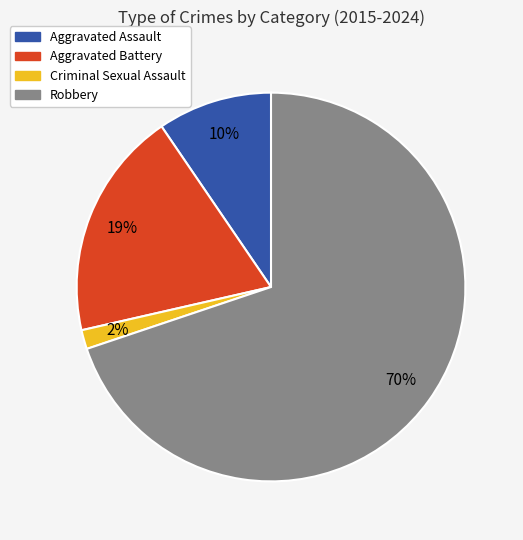

To the nearest percent, what is the average slice percentage?

25%